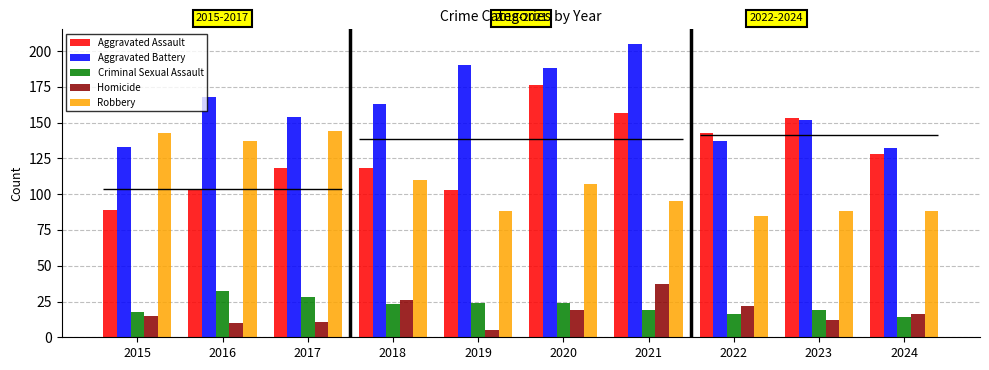

Rank the series at 2020 from lowest to highest value.

Homicide, Criminal Sexual Assault, Robbery, Aggravated Assault, Aggravated Battery